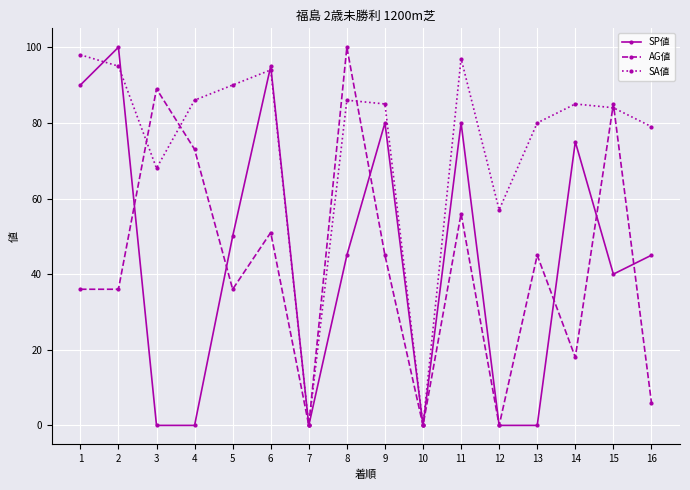

Is this an area chart (filled region under the line)?

No